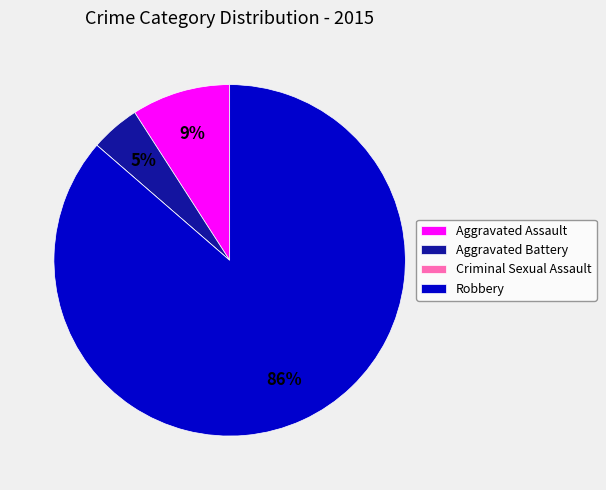

Is it true that Aggravated Battery is 5% of the pie?

True